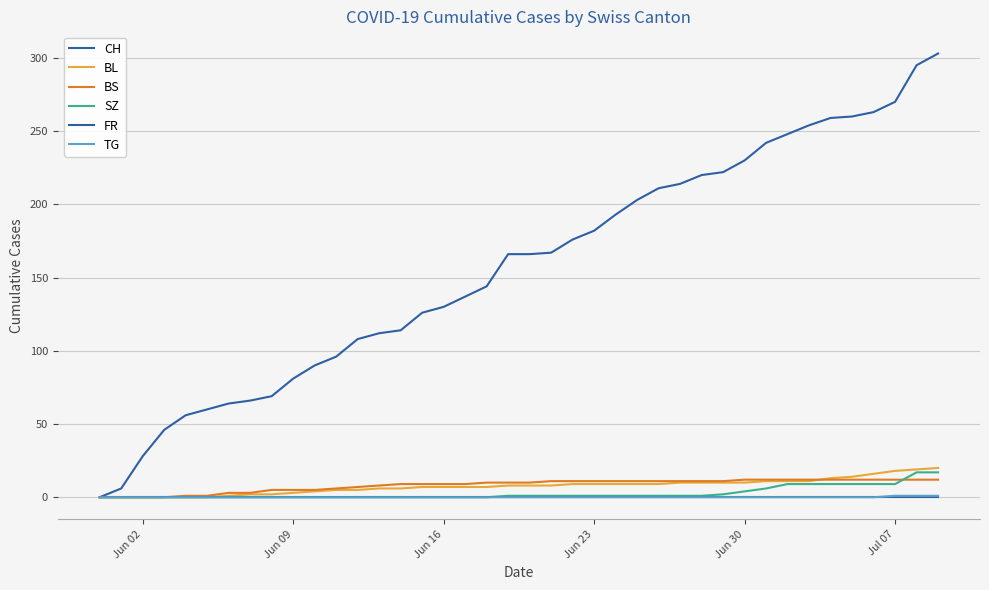

How many lines are shown in the chart?

6